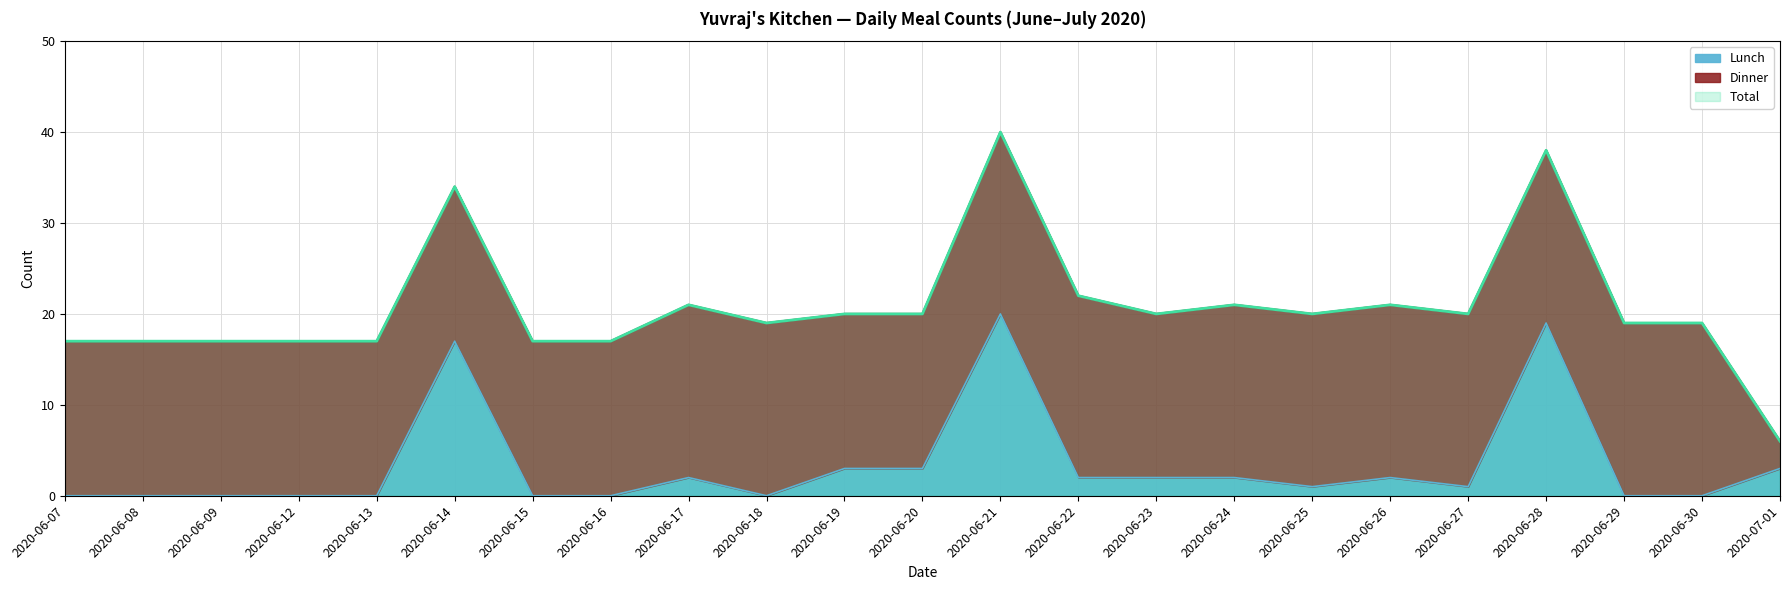

At which category does Lunch reach its first local valley?

2020-06-18